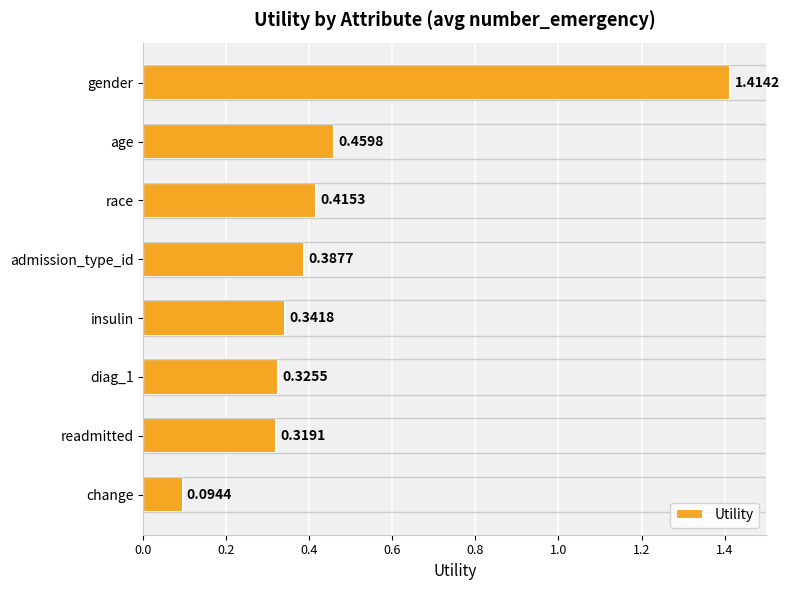

Which category has the lowest value across all series?

change